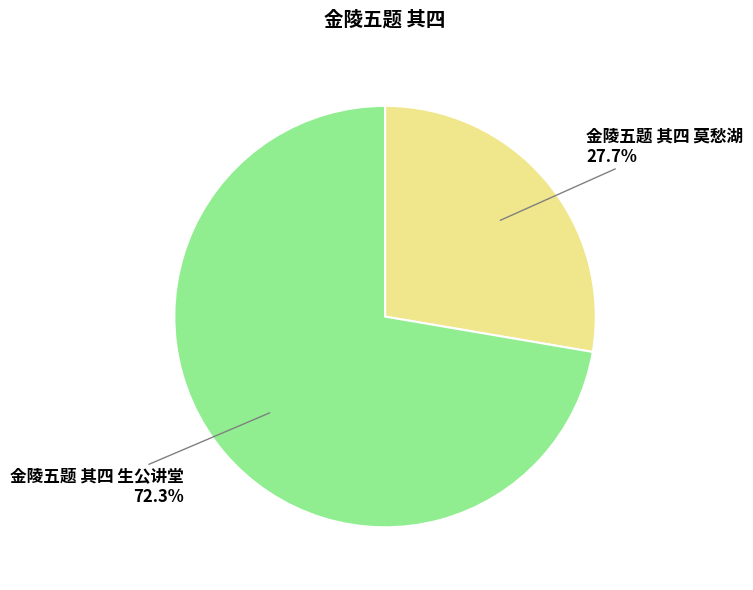

To the nearest percent, what is the combined percentage of 金陵五题 其四 生公讲堂 and 金陵五题 其四 莫愁湖?

100%